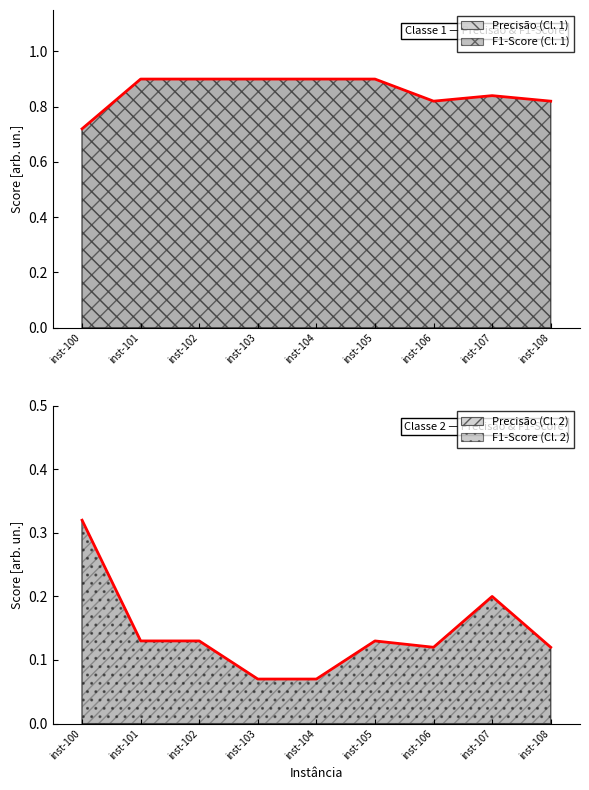

Does the chart have visible grid lines?

No